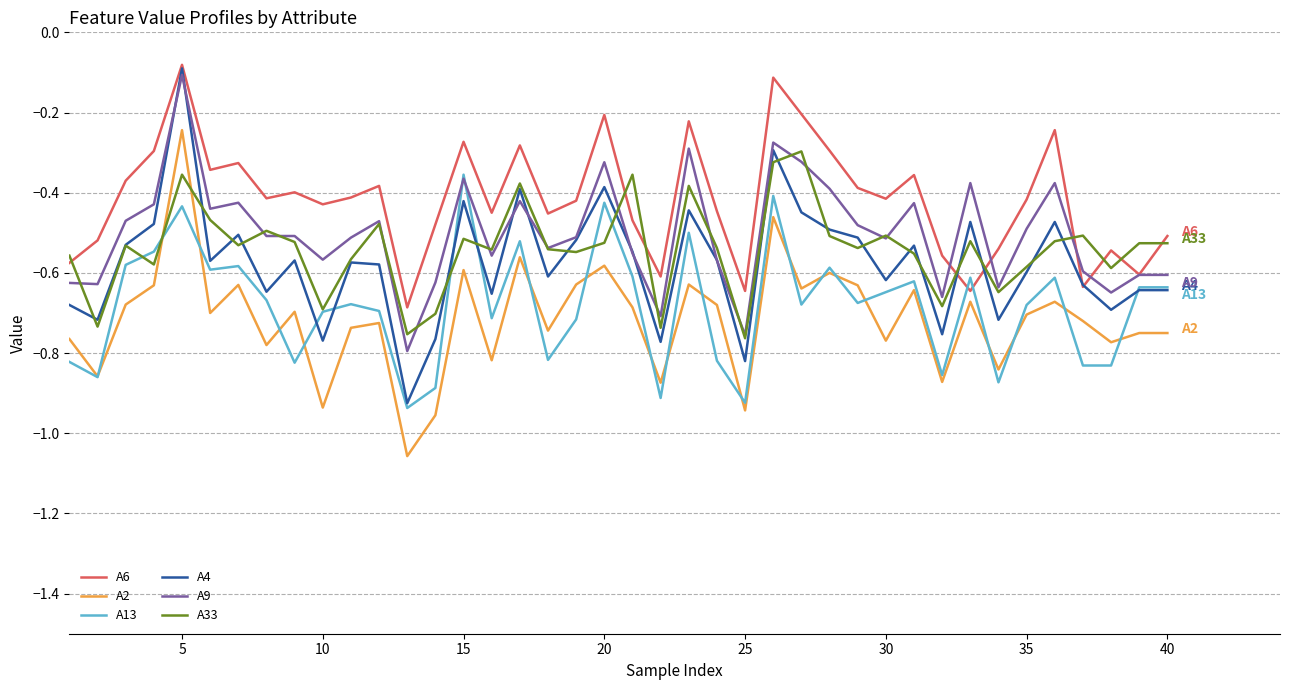

Which series has the widest spread of values?

A4